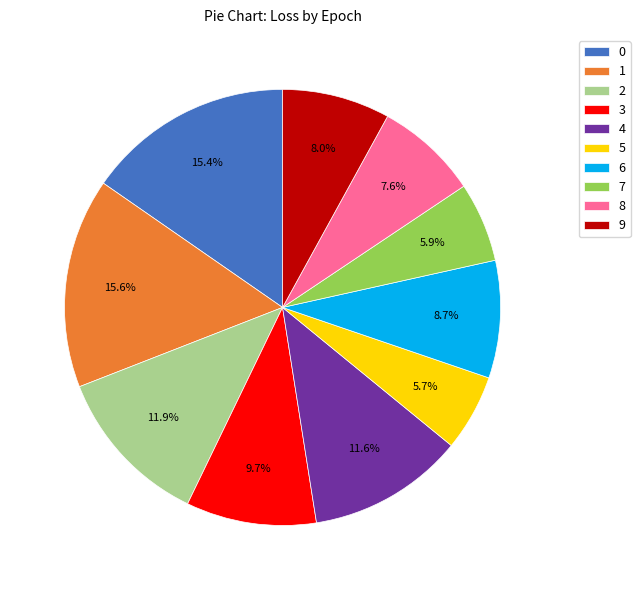

To the nearest percent, what portion does 9 represent?

8%